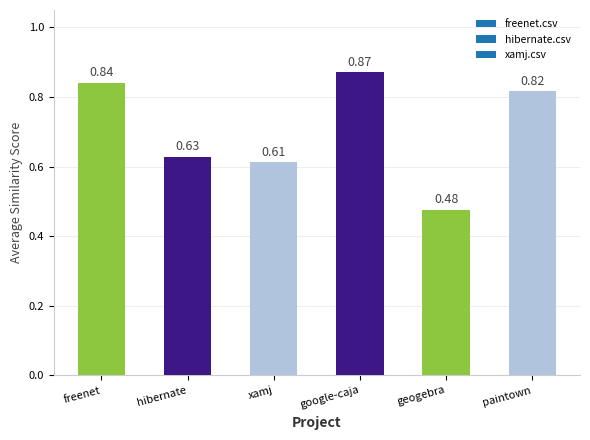

What is the label of the 5th bar from the right?

hibernate